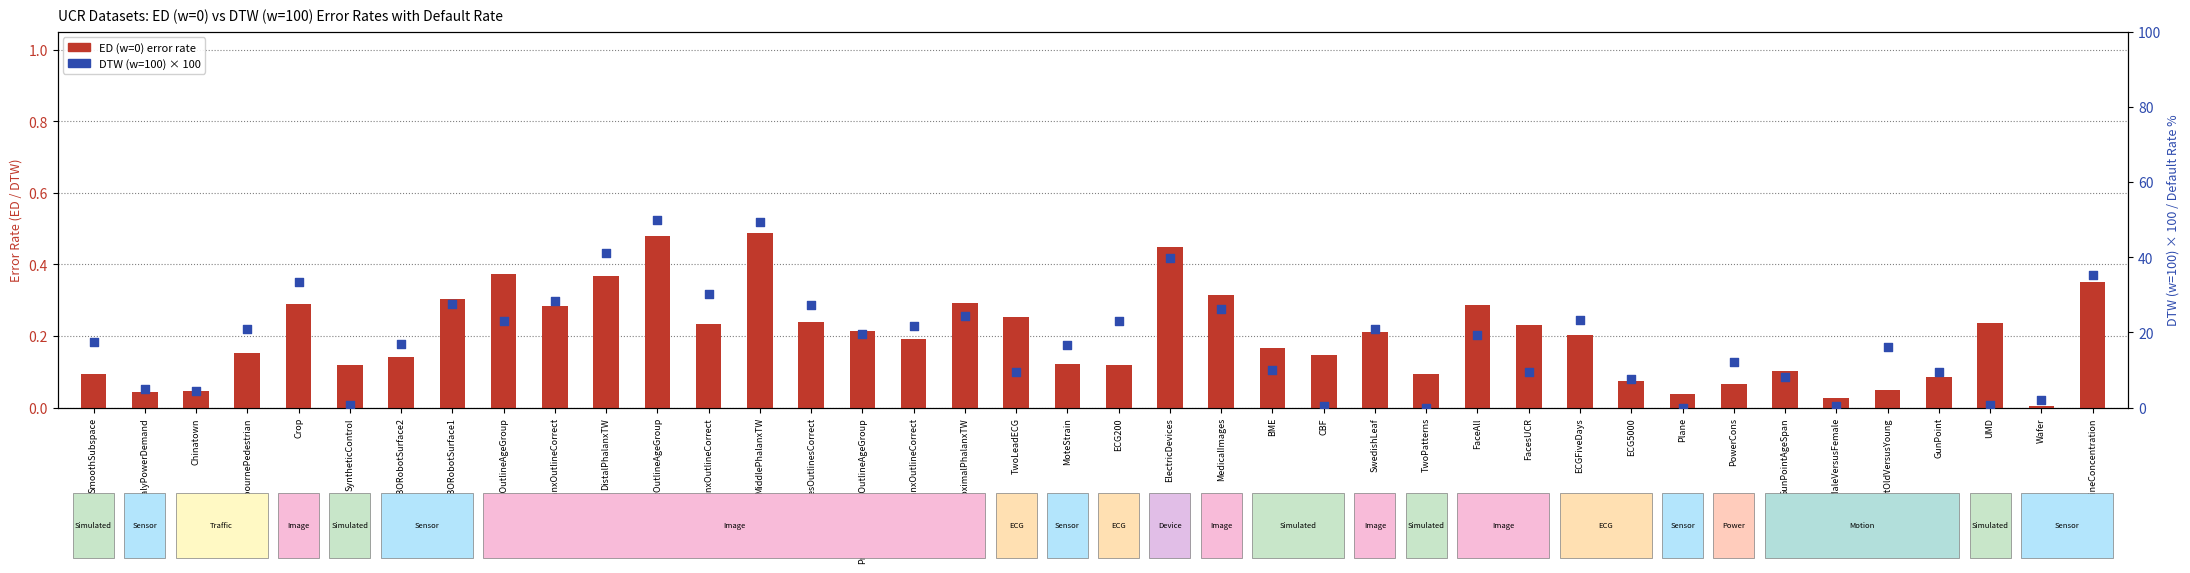

Which series has the largest total across all categories?

DTW (w=100)